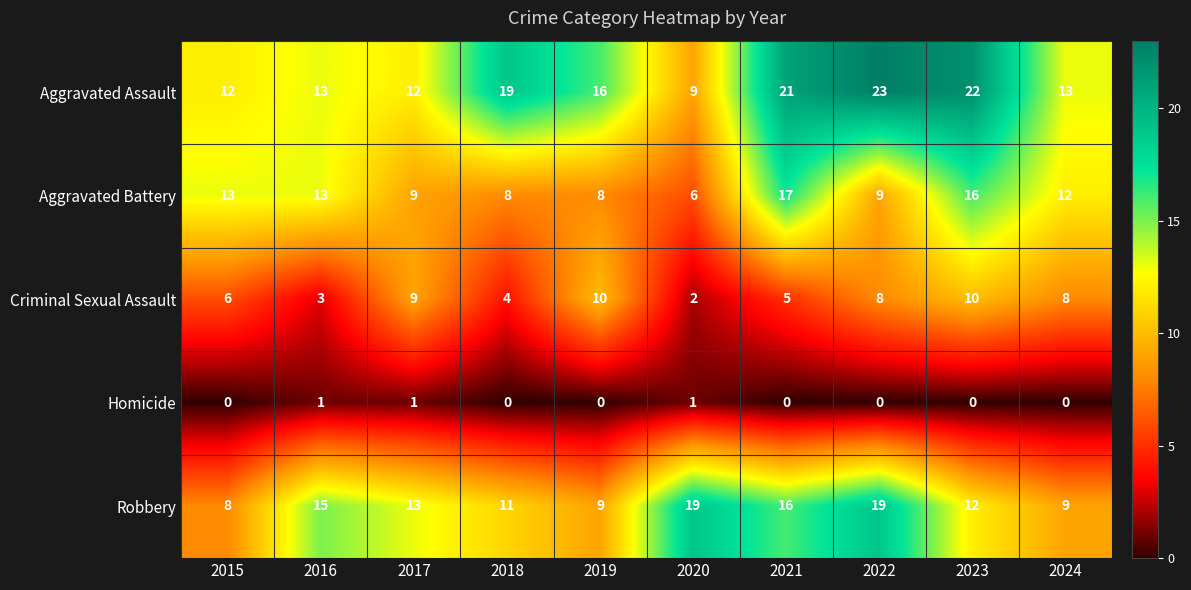

List the series in order of their peak value, highest first.

Aggravated Assault, Robbery, Aggravated Battery, Criminal Sexual Assault, Homicide